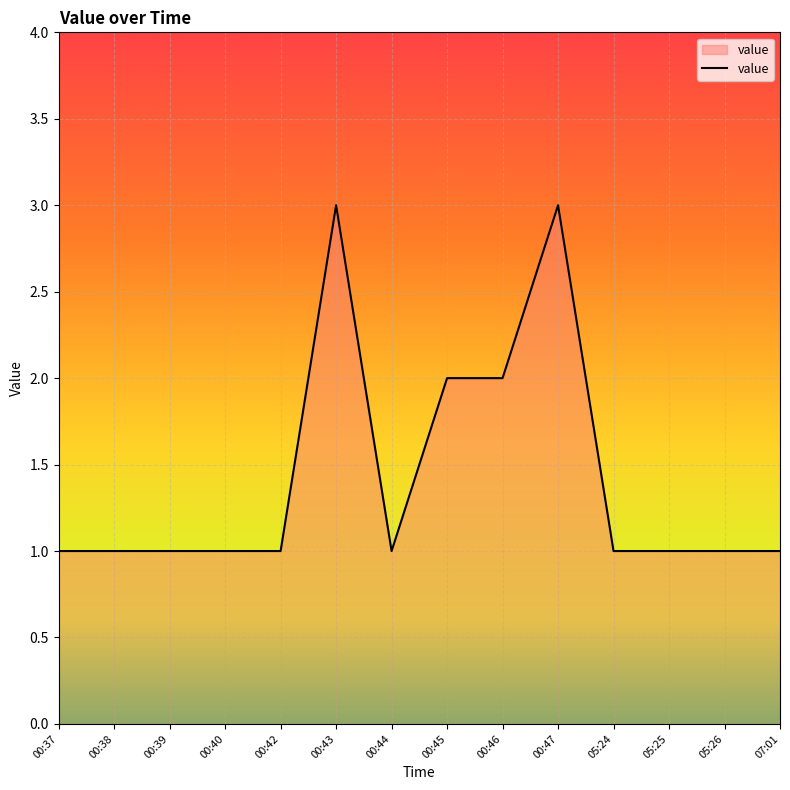

What is the greatest value displayed?

3